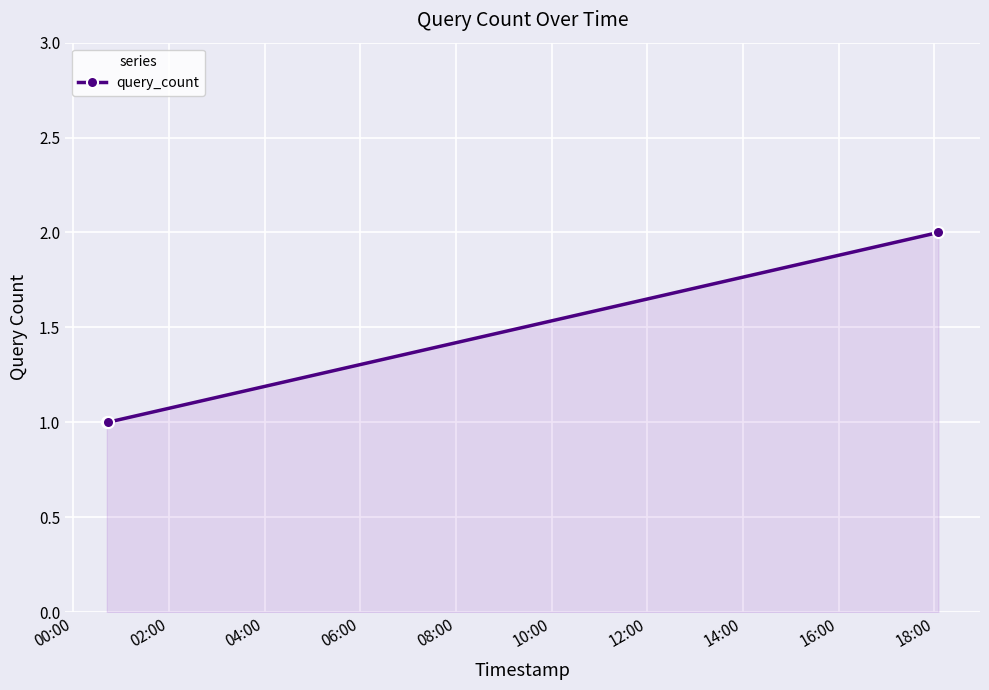

Reading left to right, what are all the values shown in this chart?

1	1	2